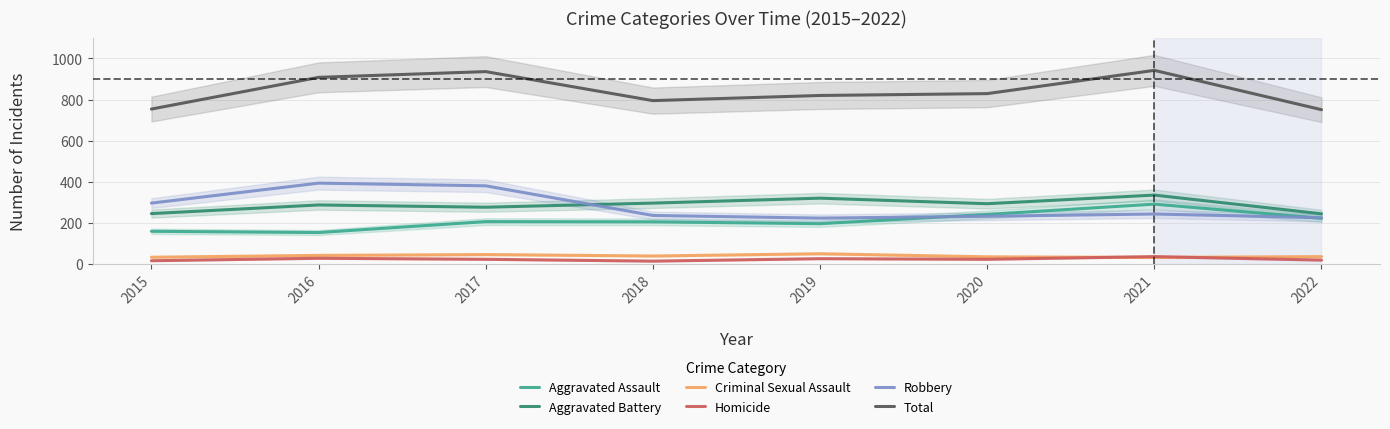

True or false: Total and Robbery cross at least once.

False